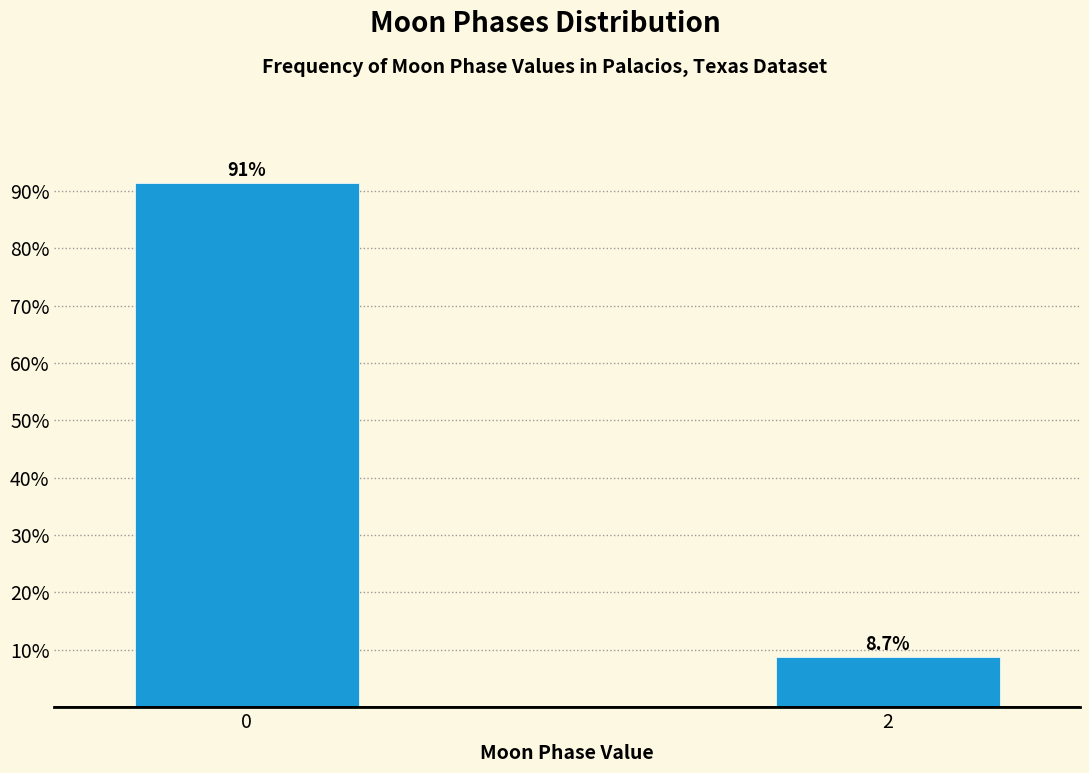

Reading left to right, list all the values displayed in this chart.

0=91.3	2=8.7